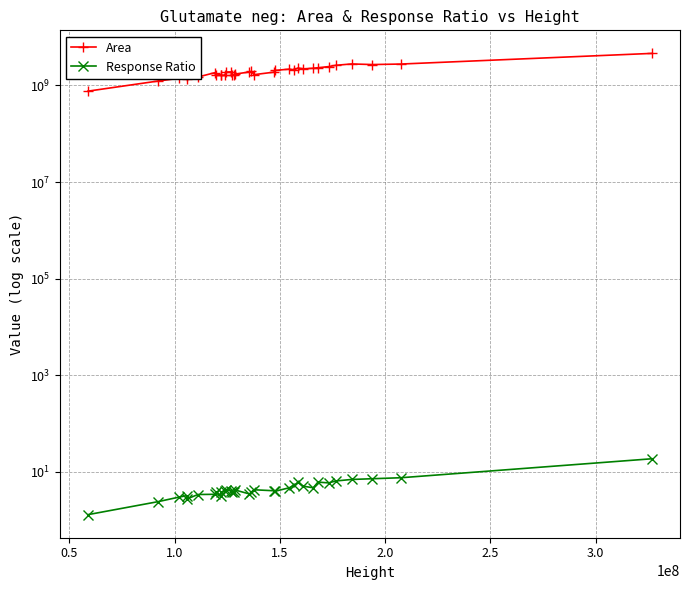

In Area, how many points are higher than both neighbors (excluding endpoints)?

8